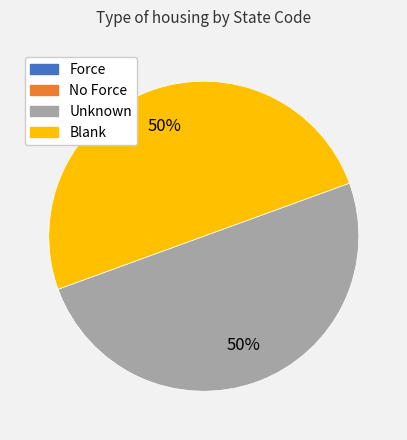

To the nearest percent, what is the average slice percentage?

25%